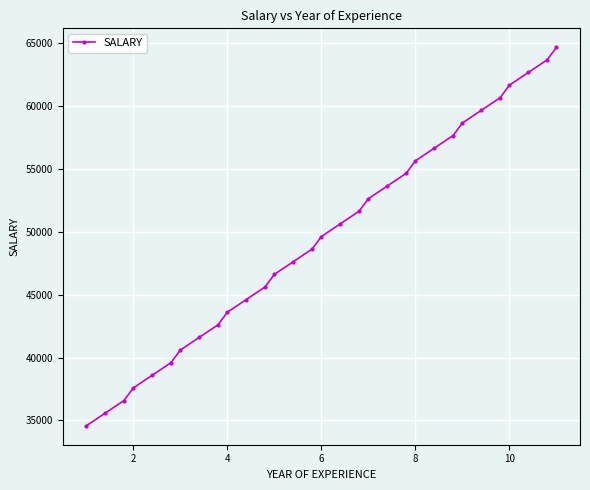

What is the difference between the maximum and second lowest values?

29109.8